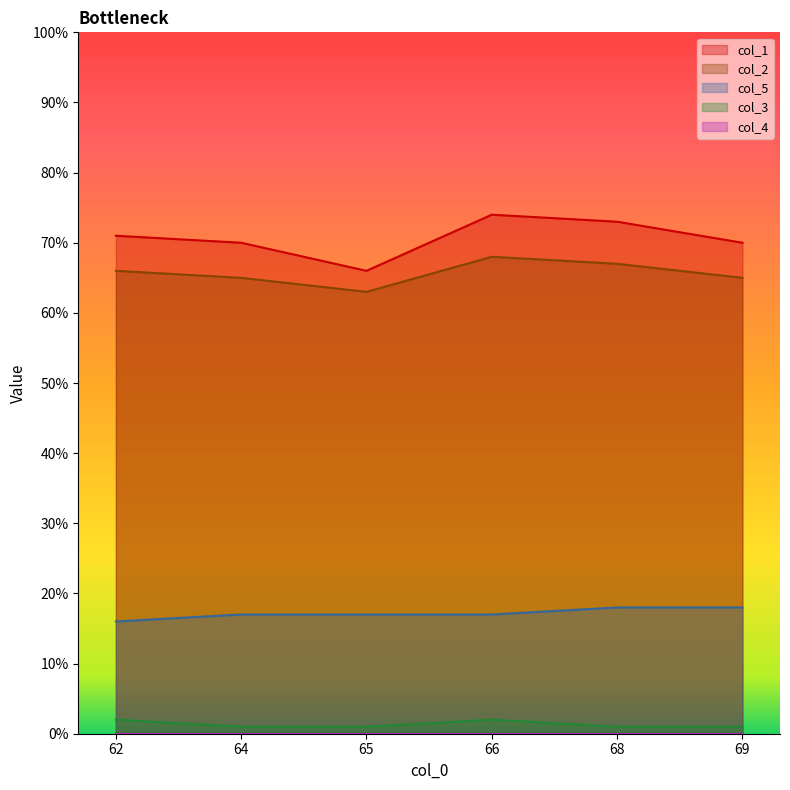

What is the label of the 6th point from the left?

69.0